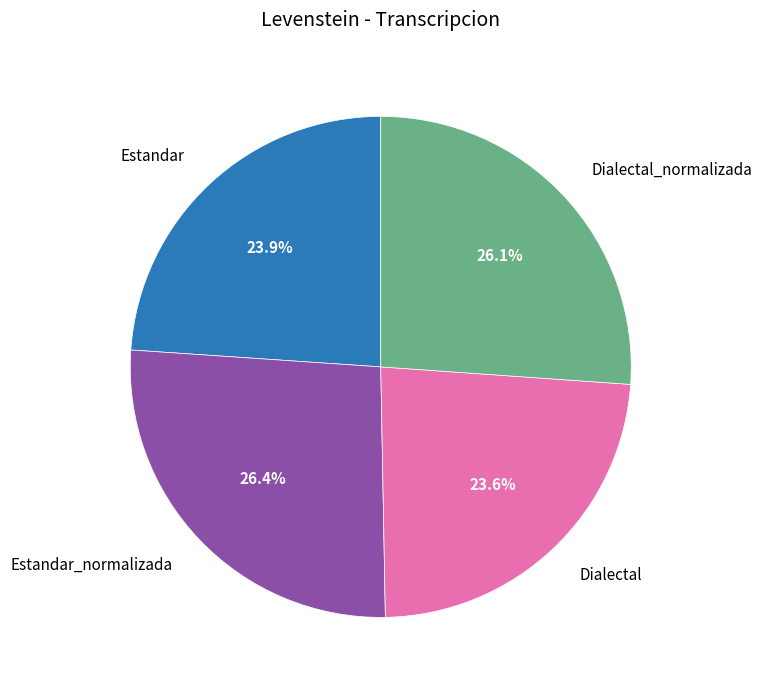

What percentage is the Estandar slice, to the nearest percent?

24%